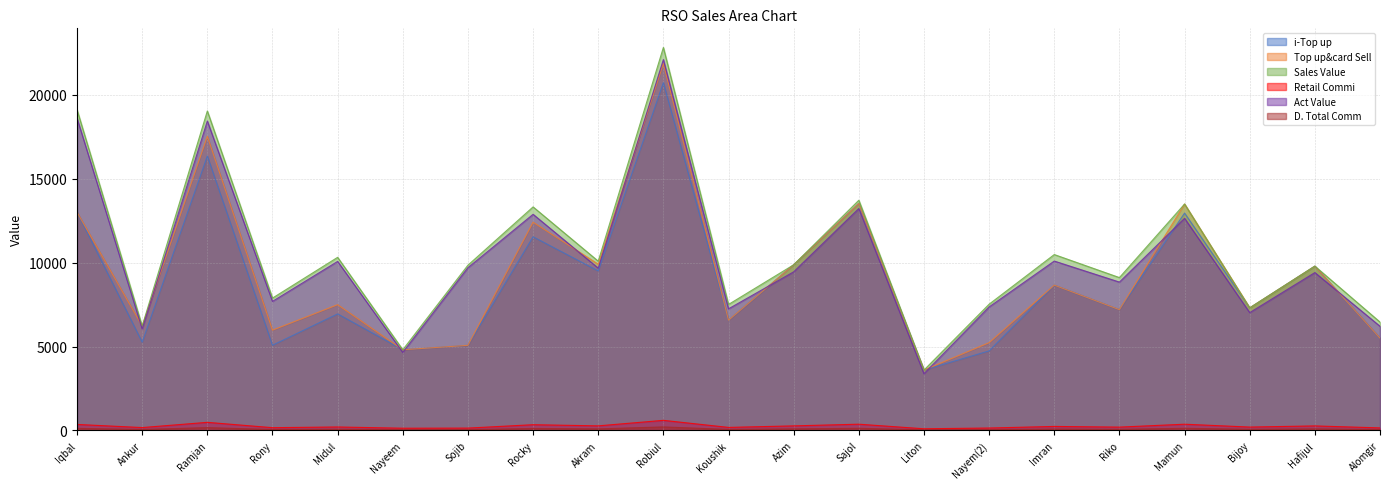

Rank the categories by Act Value value from lowest to highest.

Liton, Nayeem, Ankur, Alomgir, Bijoy, Koushik, Nayem(2), Rony, Riko, Hafijul, Azim, Akram, Sojib, Midul, Imran, Mamun, Rocky, Sajol, Ramjan, Iqbal, Robiul